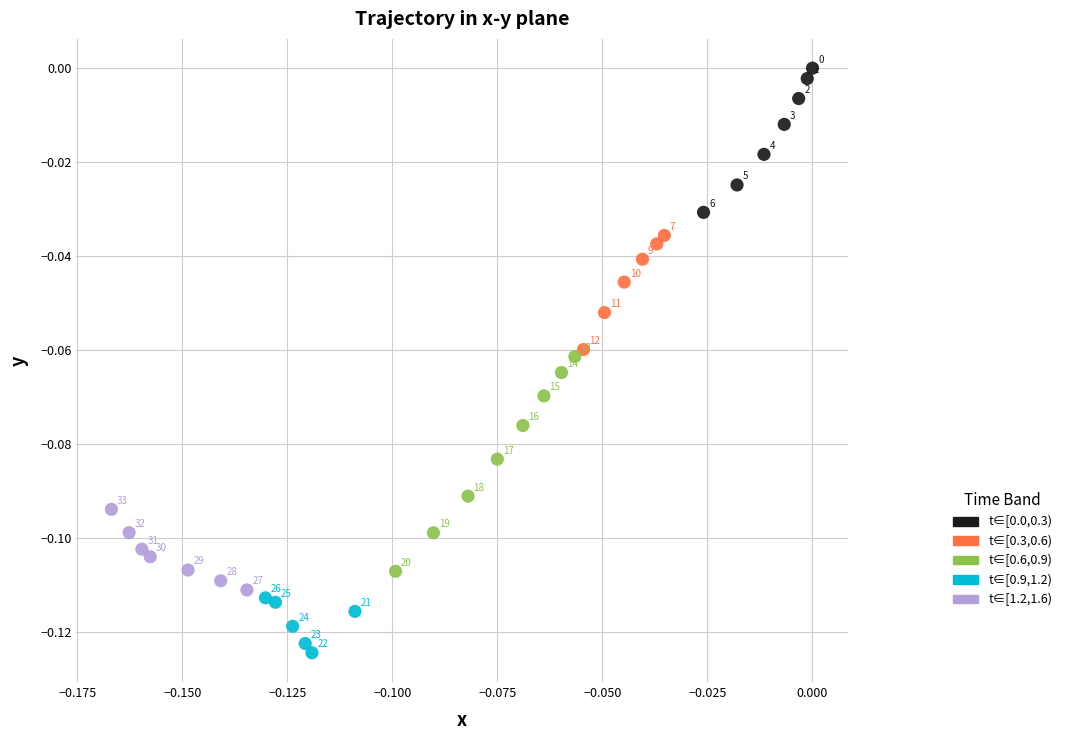

Which series reaches the minimum Y coordinate?

t∈[0.9,1.2)